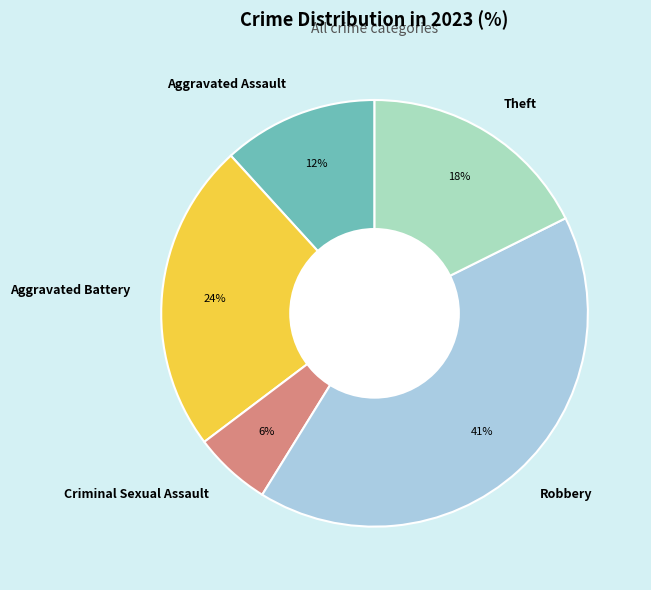

Which category has the biggest portion of the pie?

Robbery